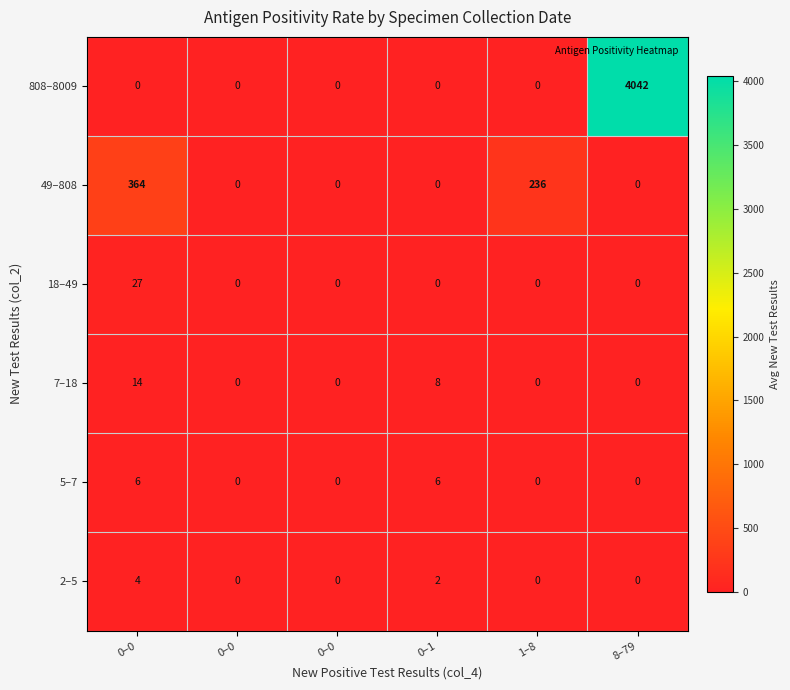

Reading left to right, list all the values displayed in this chart.

2–5: 0–0=4.0	0–0=0.0	0–0=0.0	0–1=2.0	1–8=0.0	8–79=0.0
5–7: 0–0=6.0	0–0=0.0	0–0=0.0	0–1=6.0	1–8=0.0	8–79=0.0
7–18: 0–0=14.0	0–0=0.0	0–0=0.0	0–1=8.0	1–8=0.0	8–79=0.0
18–49: 0–0=27.0	0–0=0.0	0–0=0.0	0–1=0.0	1–8=0.0	8–79=0.0
49–808: 0–0=364.0	0–0=0.0	0–0=0.0	0–1=0.0	1–8=236.0	8–79=0.0
808–8009: 0–0=0.0	0–0=0.0	0–0=0.0	0–1=0.0	1–8=0.0	8–79=4042.0